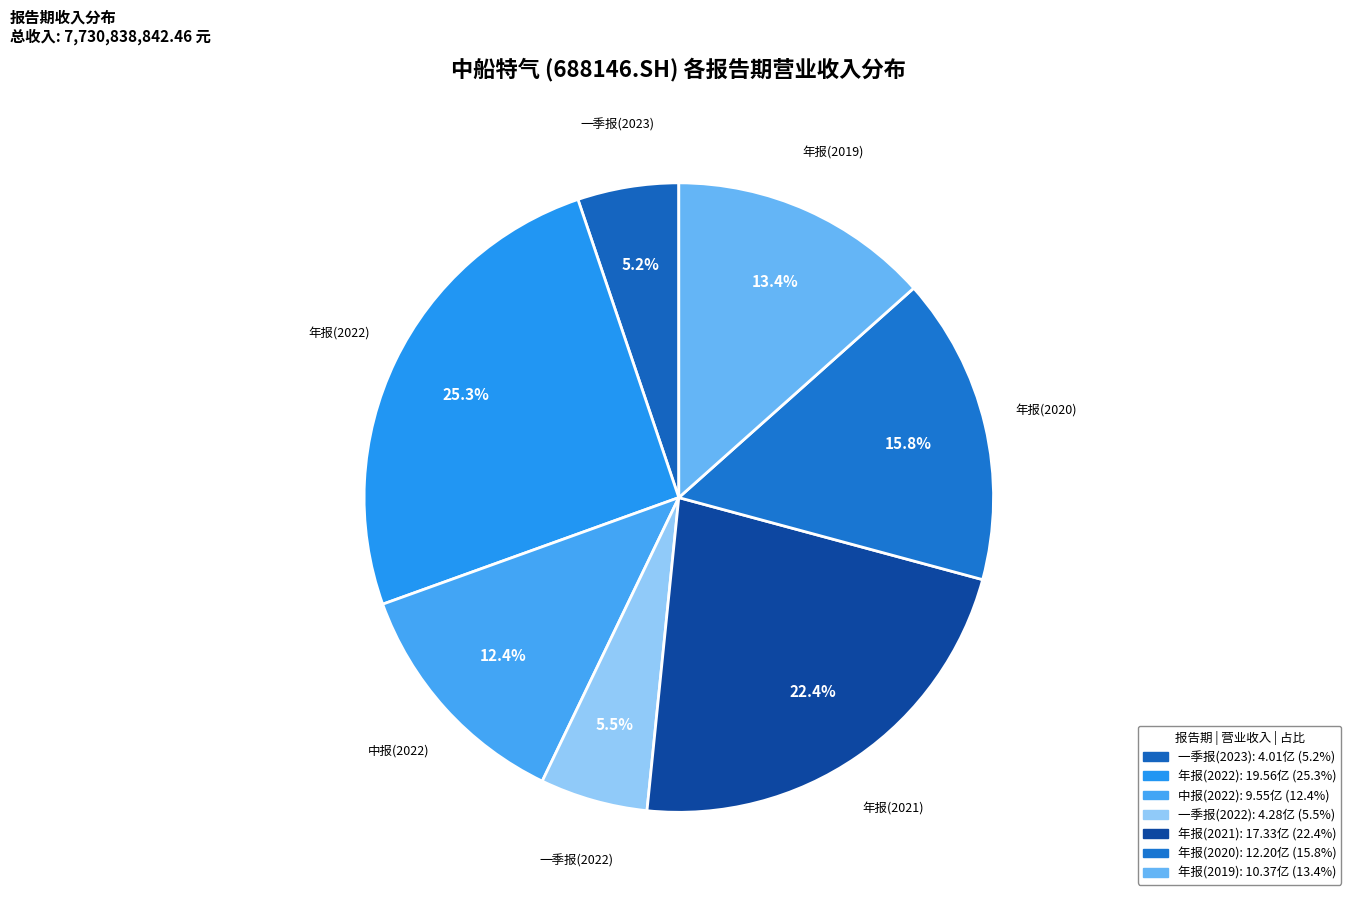

Approximately how many times larger is the value at 年报(2020) compared to 年报(2019)?

1.2